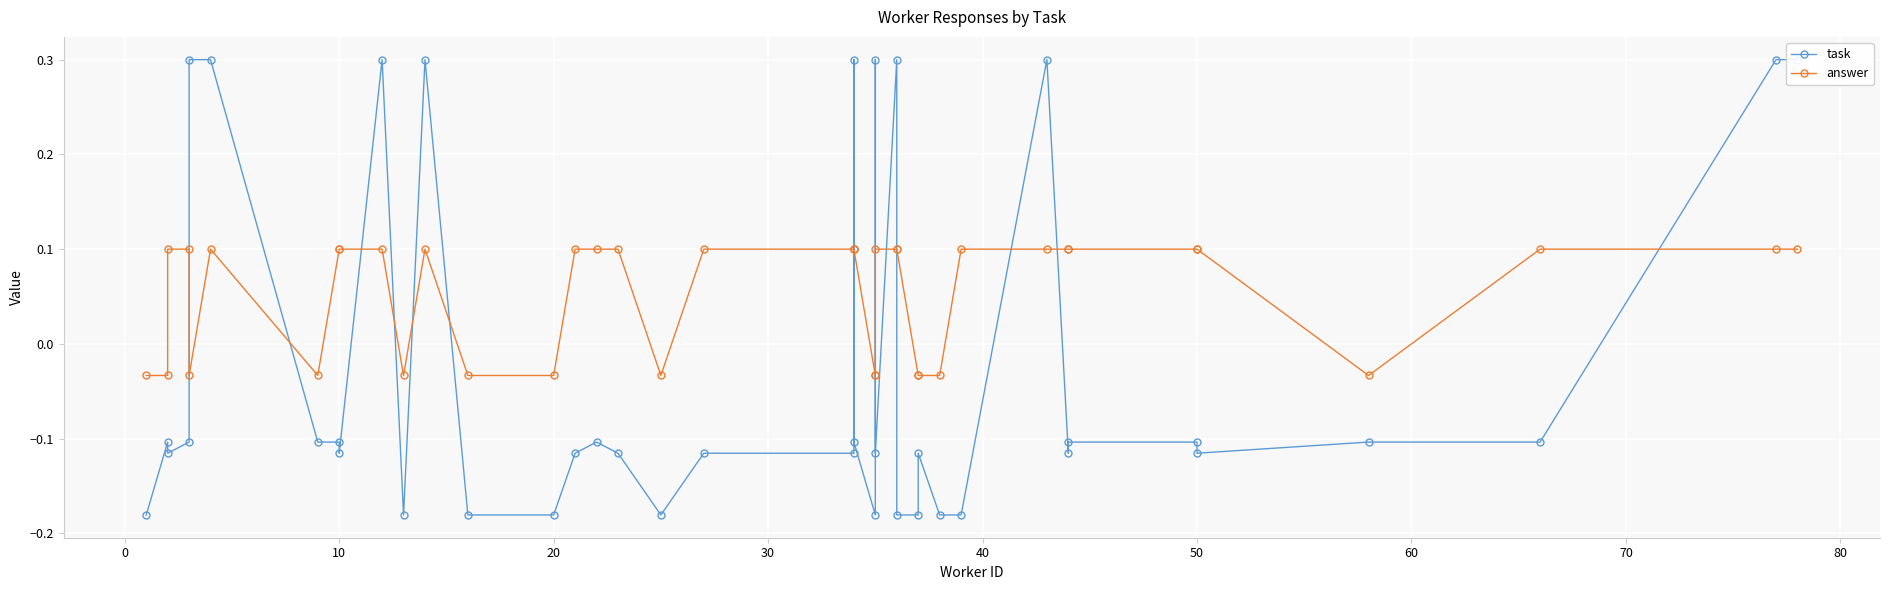

Which series has the largest total across all categories?

answer